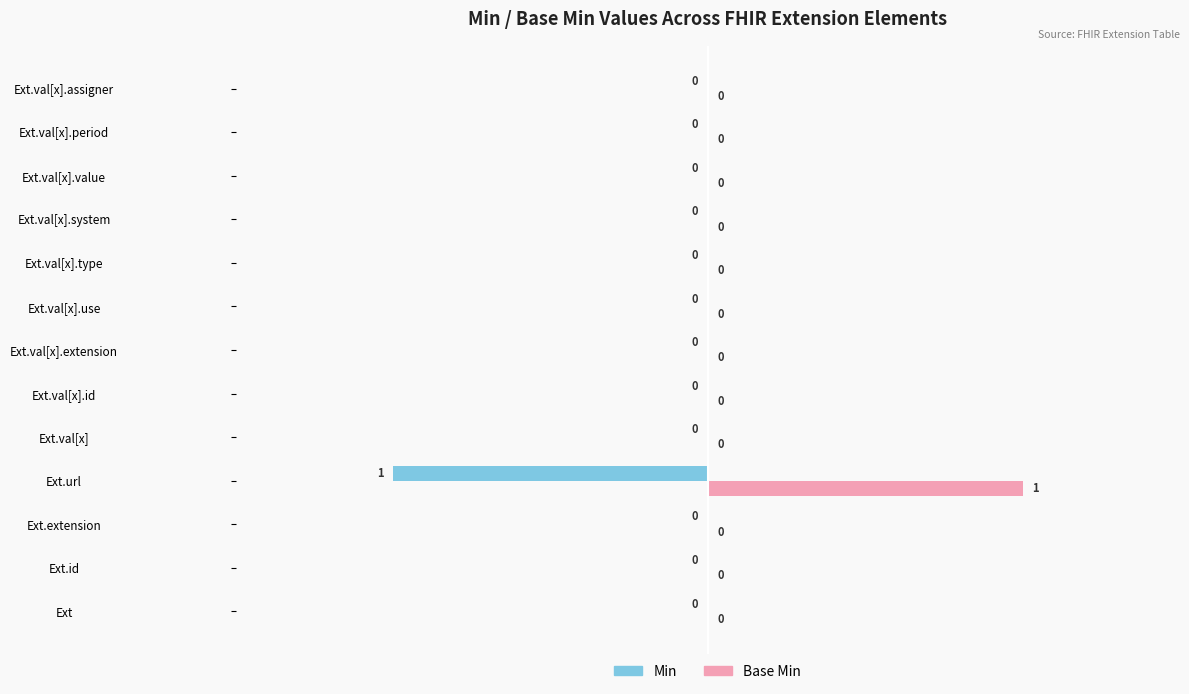

What are all the series names shown in the legend?

Min, Base Min